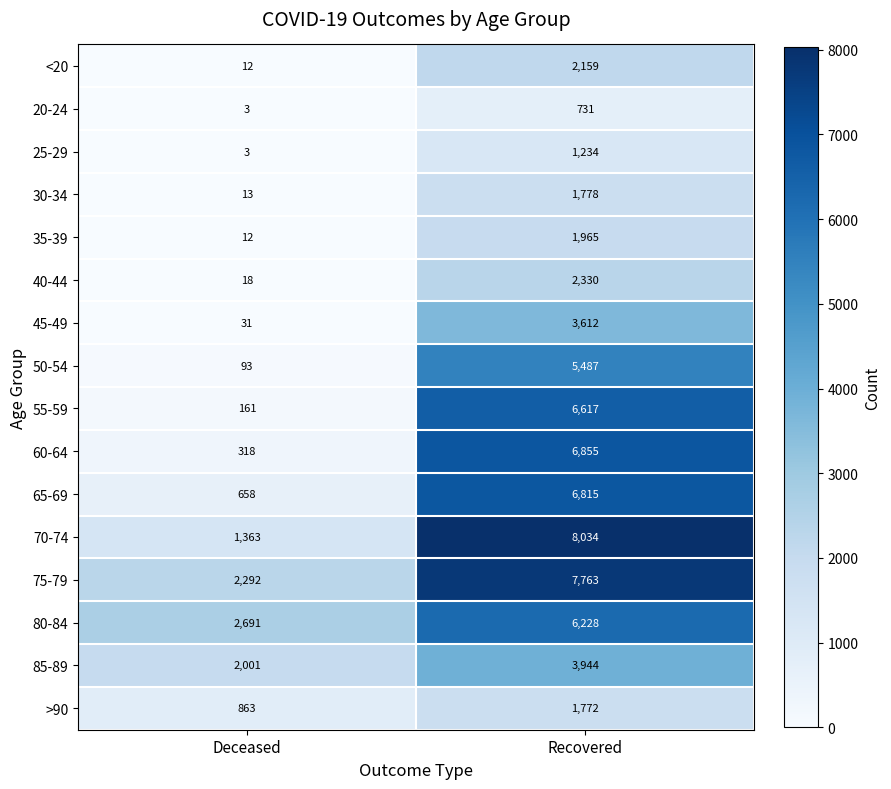

At which category is the sum across all series the highest?

Recovered